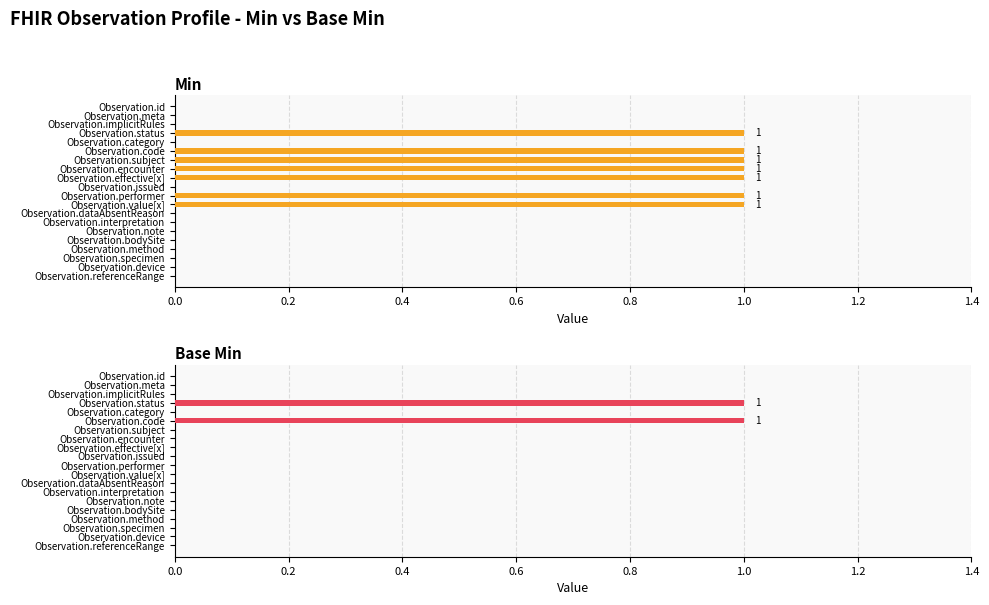

Reading left to right, list all the values displayed in this chart.

Min: 0	0	0	1	0	1	1	1	1	0	1	1	0	0	0	0	0	0	0	0
Base Min: 0	0	0	1	0	1	0	0	0	0	0	0	0	0	0	0	0	0	0	0